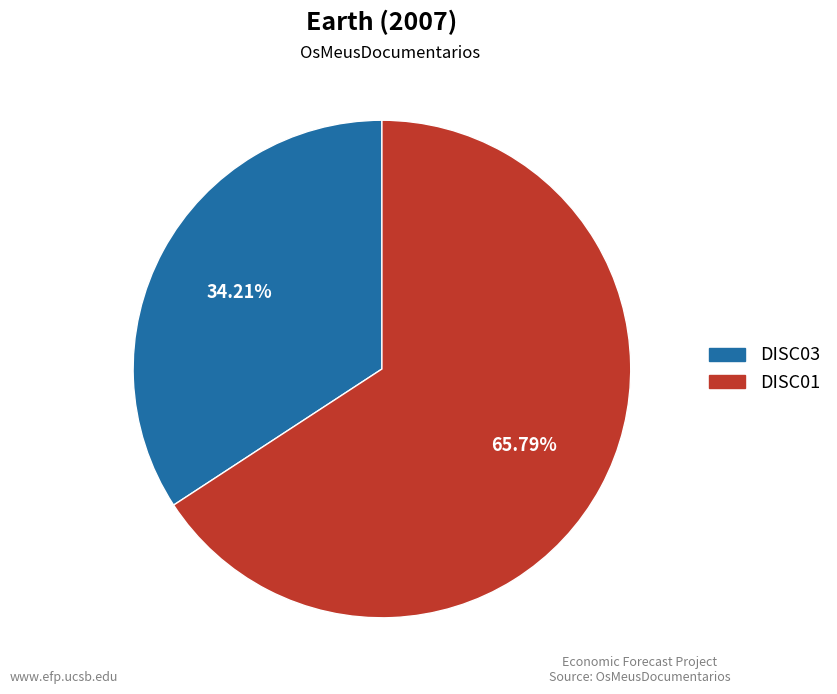

Is it true that DISC01 is 66% of the pie?

True